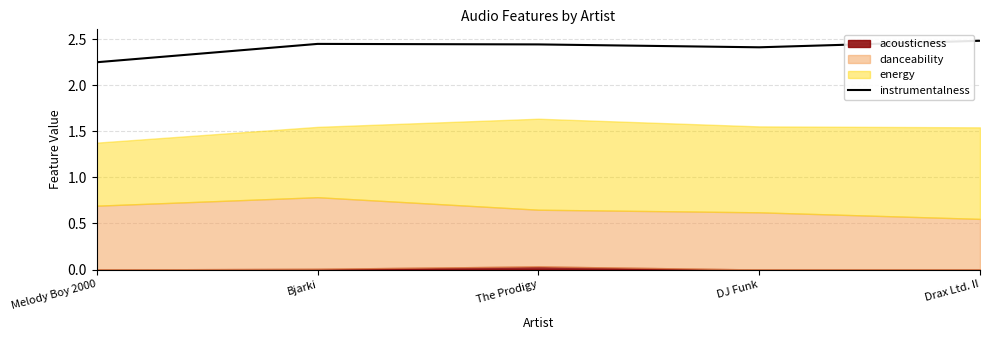

What is the average value?

2.4